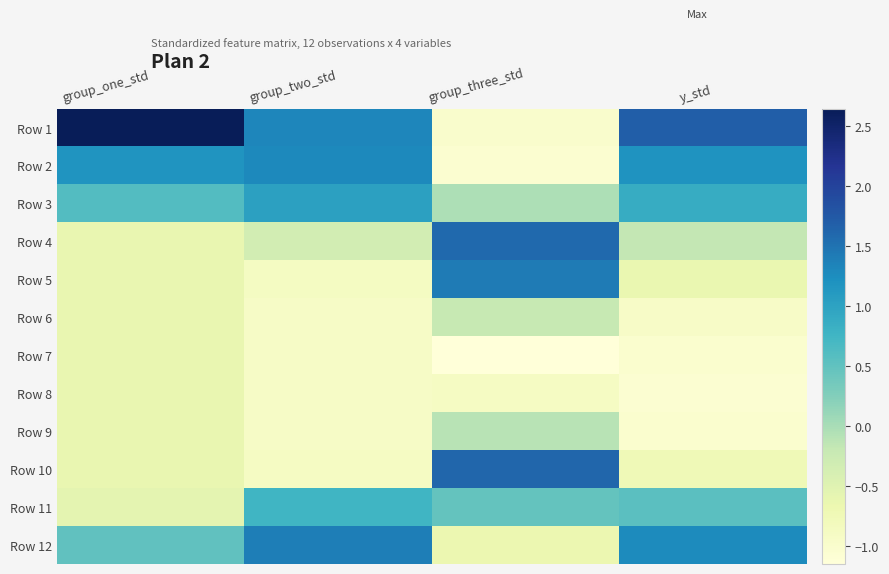

How many distinct data groups are displayed?

12